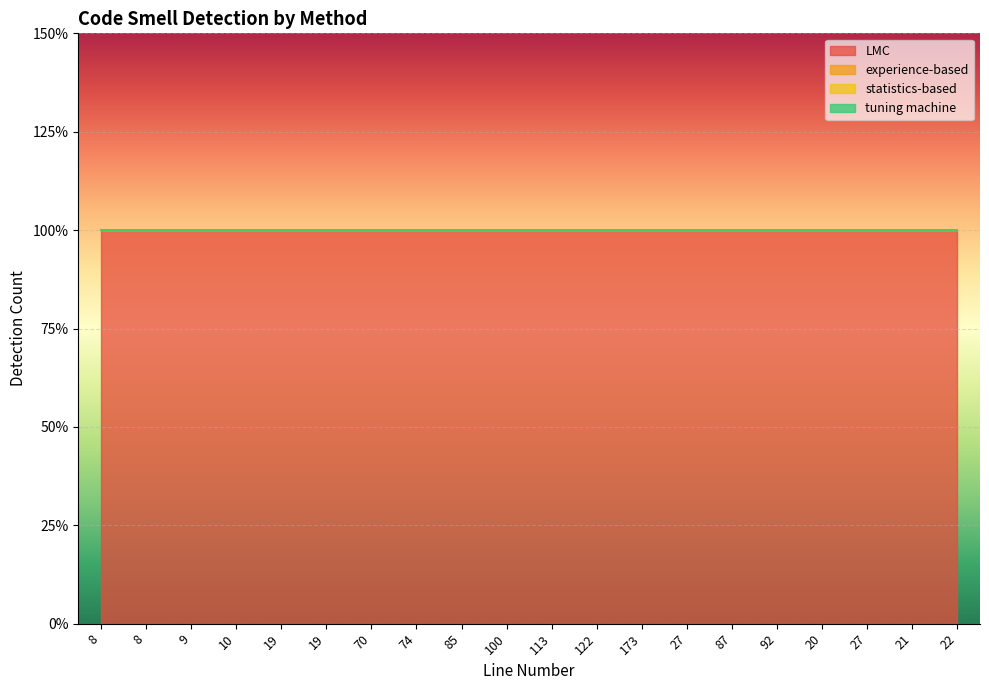

At 27, list the series in order from smallest to largest.

experience-based, statistics-based, tuning machine, LMC